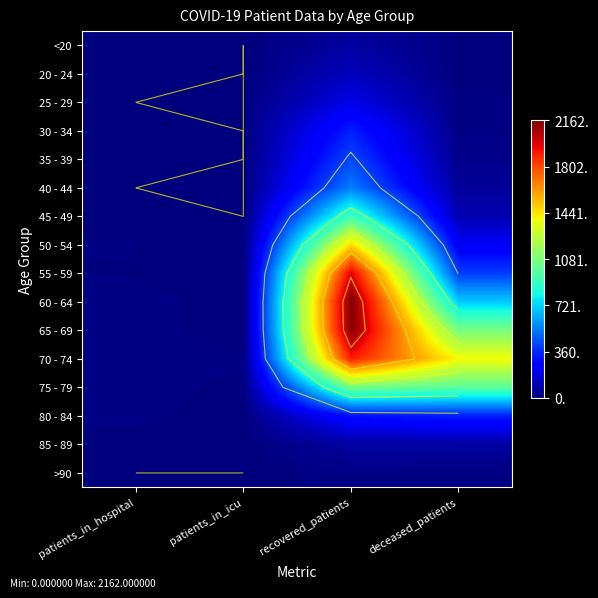

Rank the series by their maximum value, from lowest to highest.

>90, <20, 85 - 89, 20 - 24, 25 - 29, 30 - 34, 80 - 84, 35 - 39, 40 - 44, 45 - 49, 75 - 79, 50 - 54, 70 - 74, 55 - 59, 65 - 69, 60 - 64